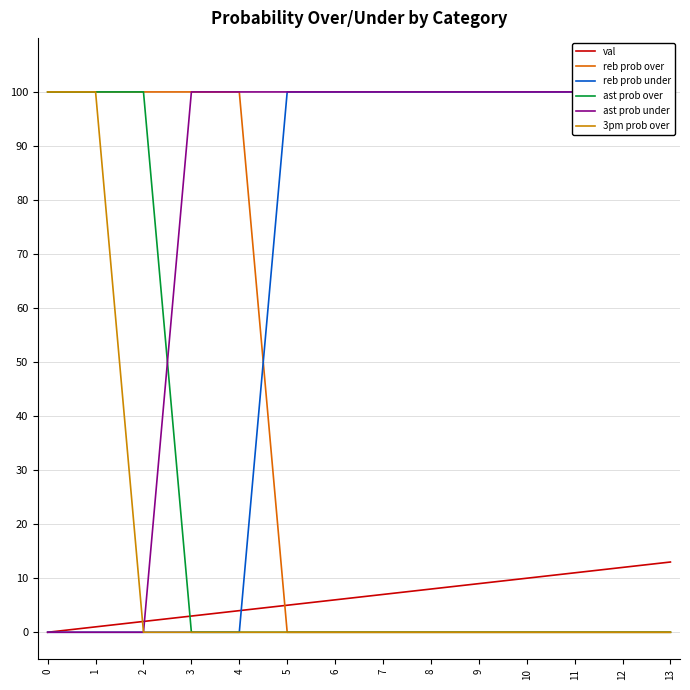

What is the value of the reb prob over point at the 3rd from the left?

100